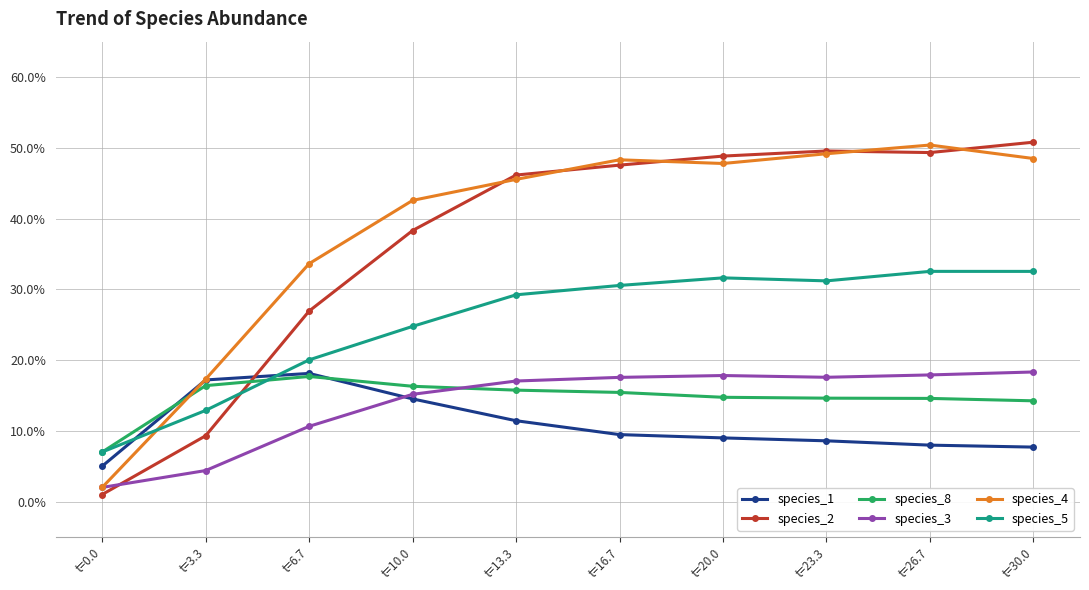

How many interior local peaks does the species_1 series have?

1